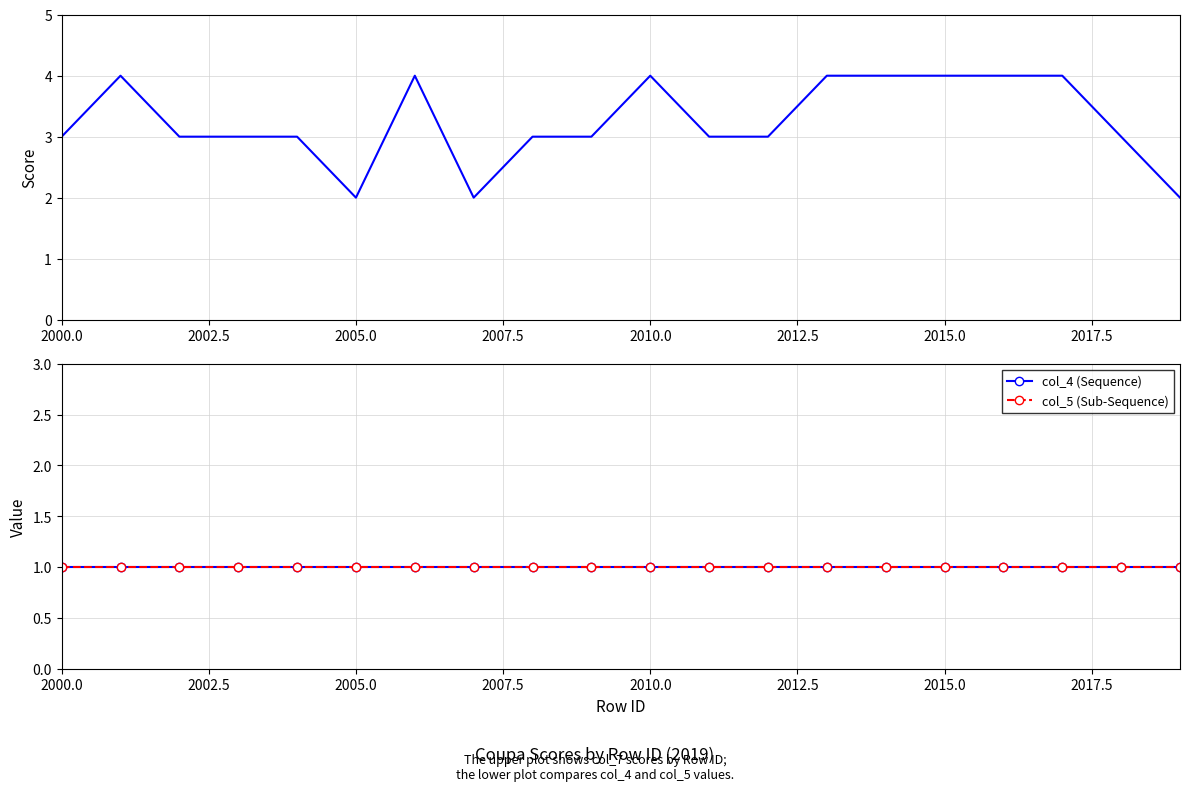

The col_7 (Score) series shows 1 at 13. True or false?

False